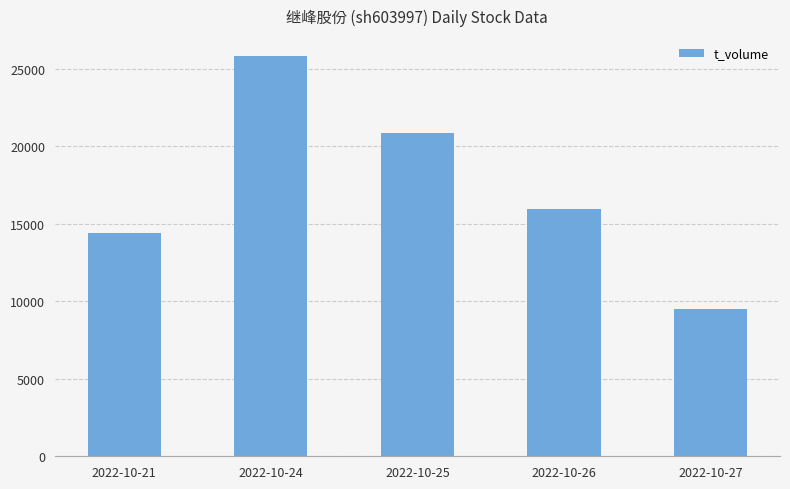

Reading right to left, extract all data points from this chart.

2022-10-27=9510	2022-10-26=15965	2022-10-25=20839	2022-10-24=25832	2022-10-21=14417